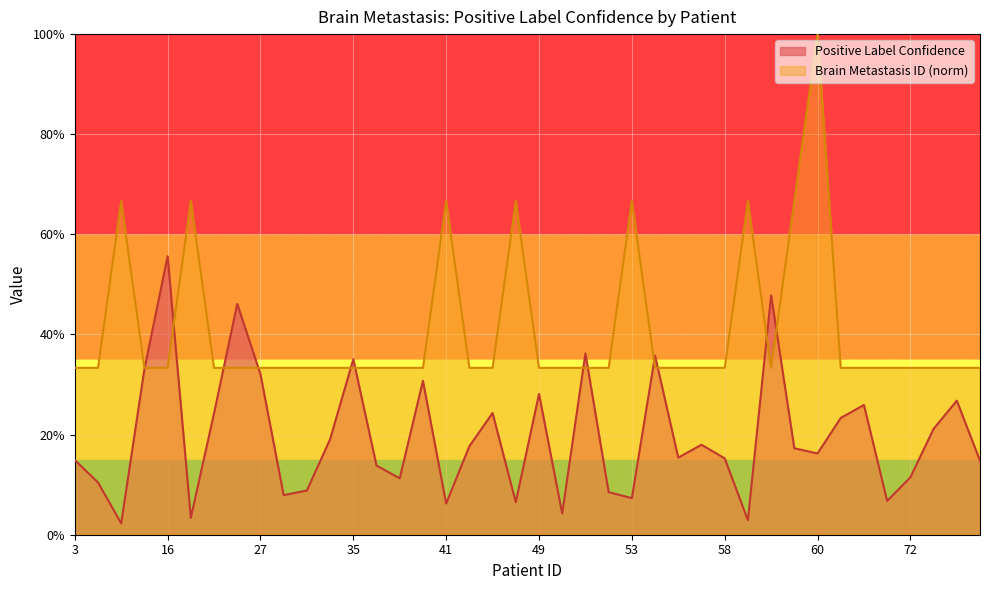

Reading right to left, what are all the values shown in this chart?

Positive Label Confidence: 0.1	0.3	0.2	0.1	0.1	0.3	0.2	0.2	0.2	0.5	0.0	0.2	0.2	0.2	0.4	0.1	0.1	0.4	0.0	0.3	0.1	0.2	0.2	0.1	0.3	0.1	0.1	0.4	0.2	0.1	0.1	0.3	0.5	0.2	0.0	0.6	0.3	0.0	0.1	0.1
Brain Metastasis ID: 0.3	0.3	0.3	0.3	0.3	0.3	0.3	1.0	0.7	0.3	0.7	0.3	0.3	0.3	0.3	0.7	0.3	0.3	0.3	0.3	0.7	0.3	0.3	0.7	0.3	0.3	0.3	0.3	0.3	0.3	0.3	0.3	0.3	0.3	0.7	0.3	0.3	0.7	0.3	0.3